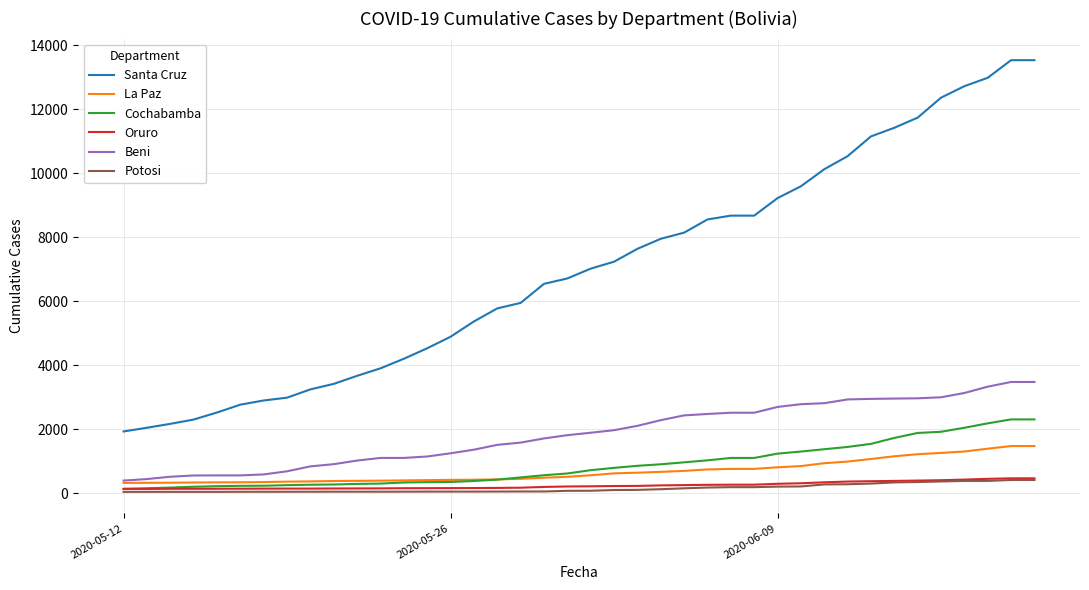

What is the sum of all La Paz values?

26894